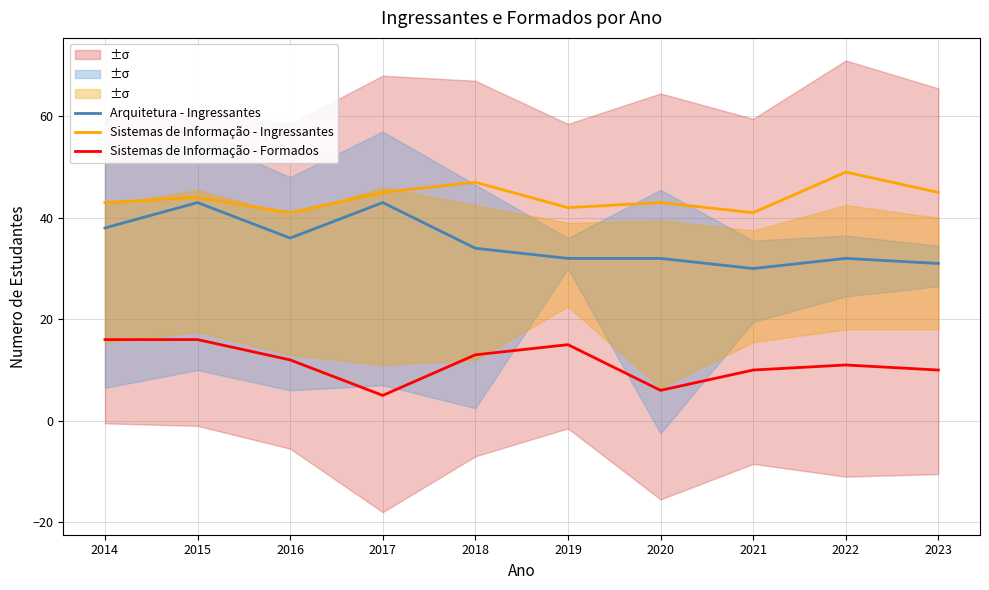

What is the difference between the highest and lowest values at 2016?

29